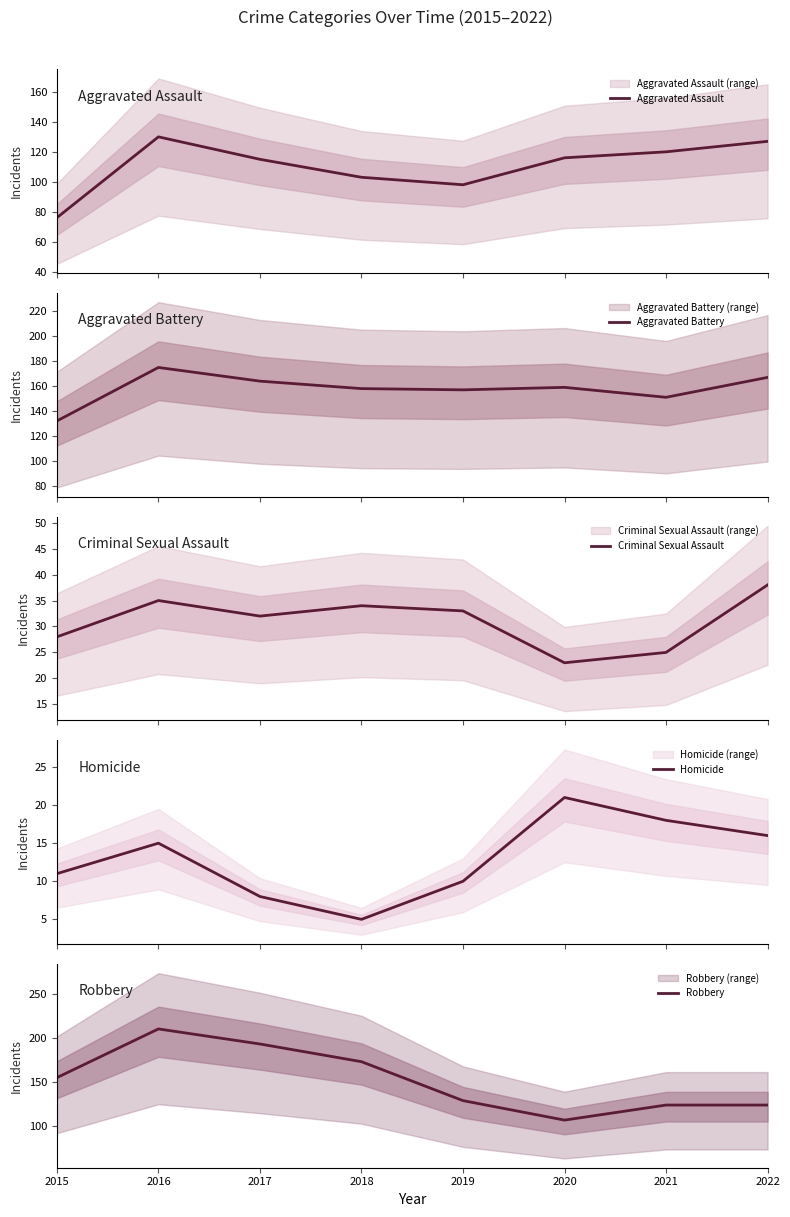

At how many categories does at least one series exceed 63?

8